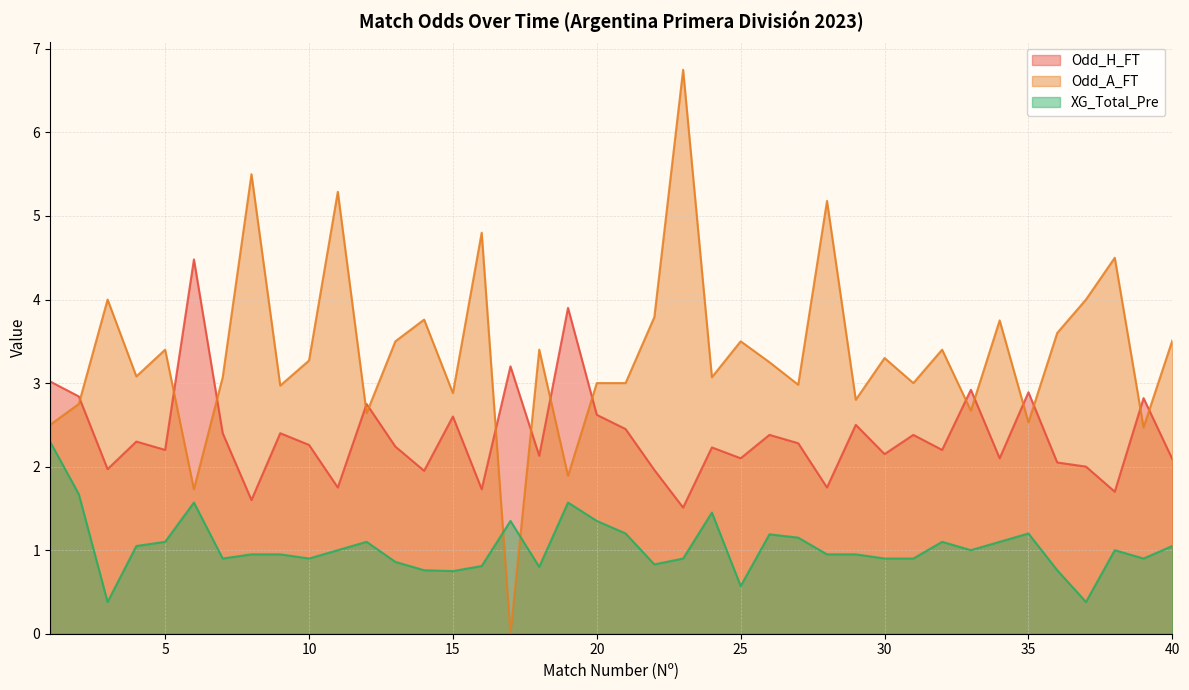

Which series has the largest total across all categories?

Odd_A_FT